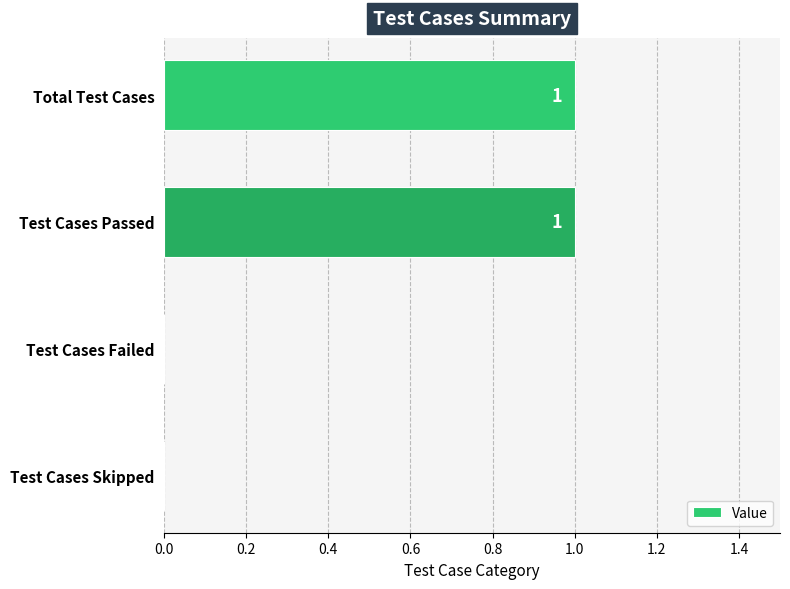

True or false: the data shows 1 at Test Cases Passed.

True